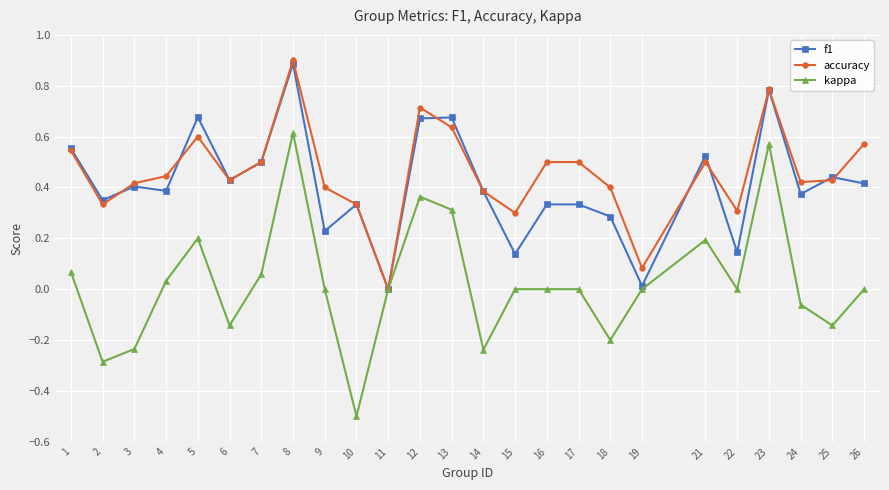

At 9, list the series in order from largest to smallest.

accuracy, f1, kappa